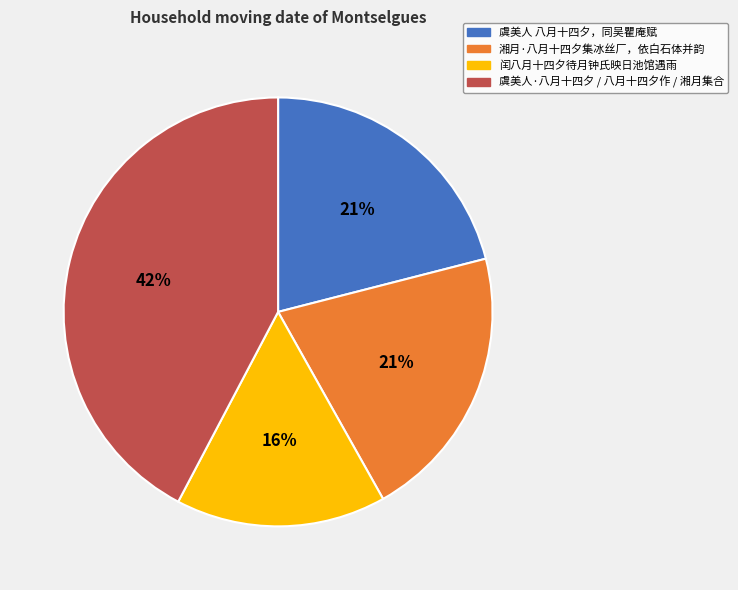

How many segments does this pie chart have?

4